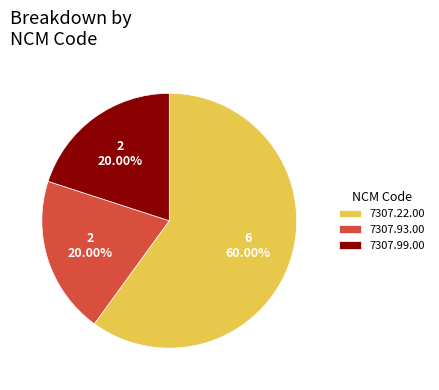

Which slice is the largest?

7307.22.00